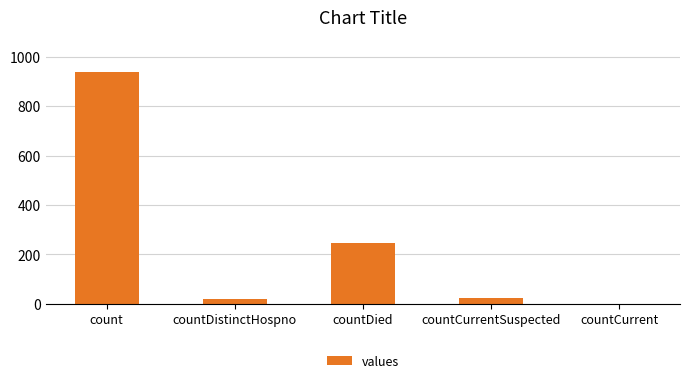

Between countCurrentSuspected and count, which is larger?

count